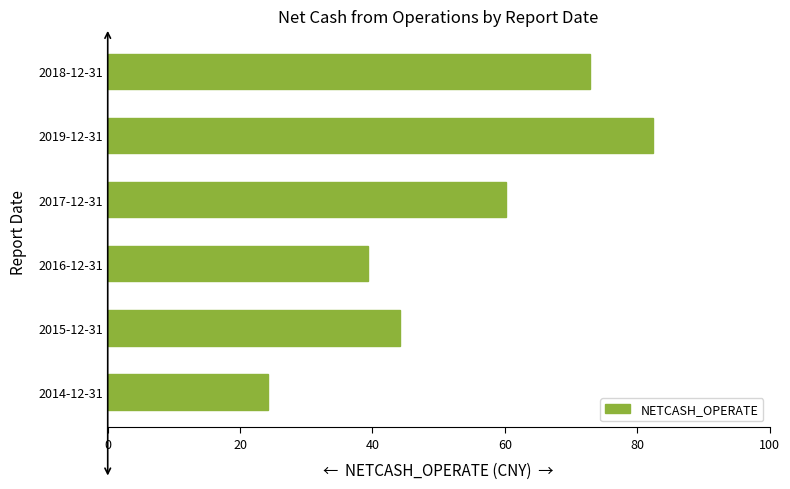

Does the chart contain any negative values?

No